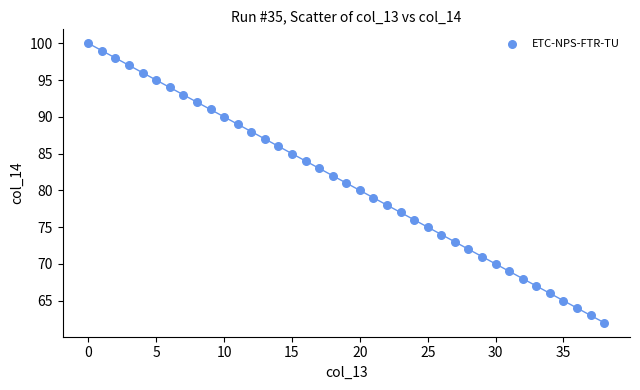

What is the range of Y values (max minus min)?

38